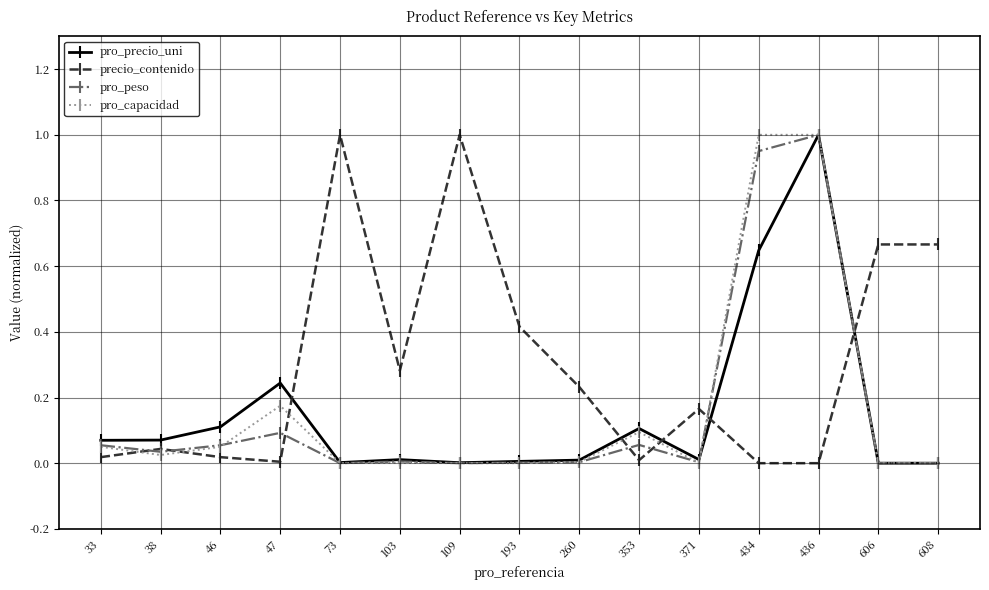

Is the value of pro_capacidad at 260 greater than the value of precio_contenido at 103?

No